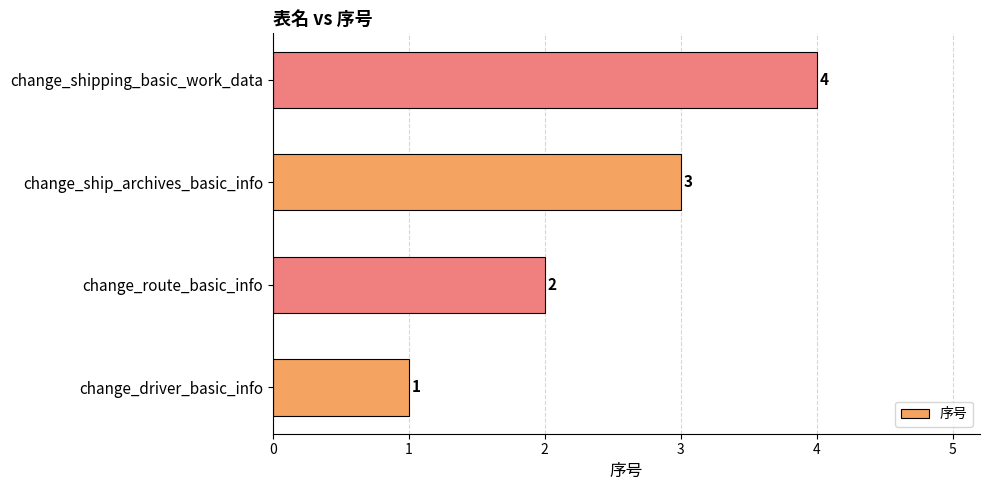

How many distinct data groups are displayed?

1